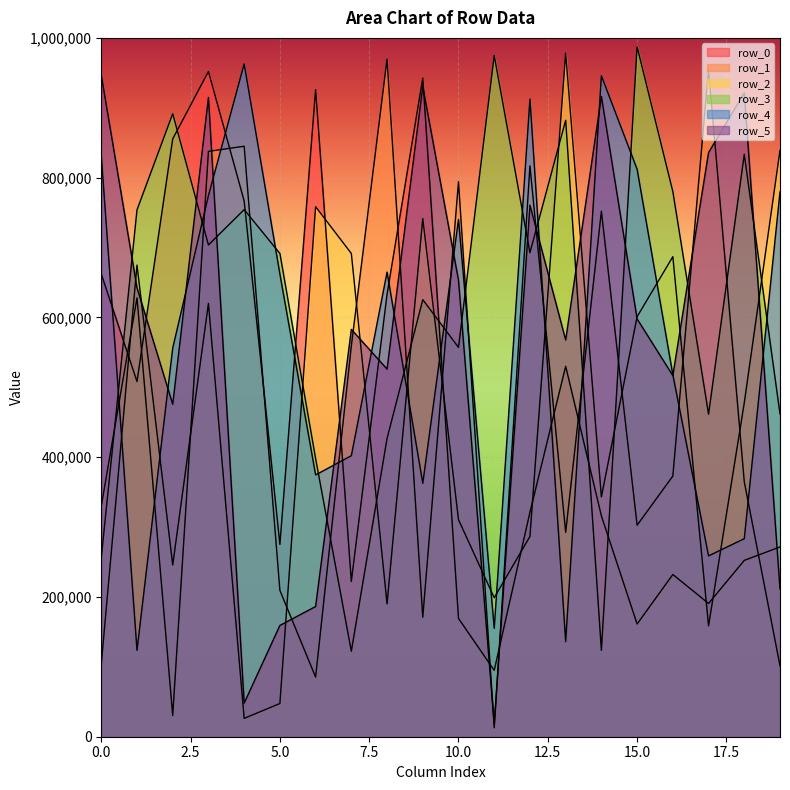

At which label does row_4 reach its minimum?

1